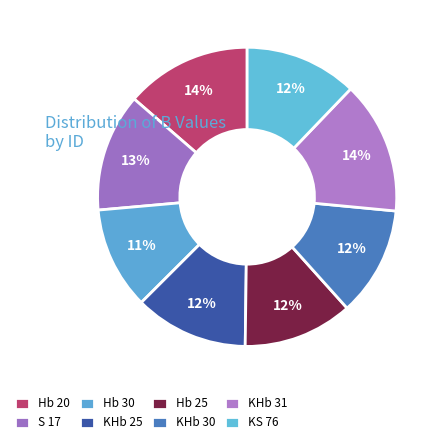

Is it true that Hb 20 is 14% of the pie?

True